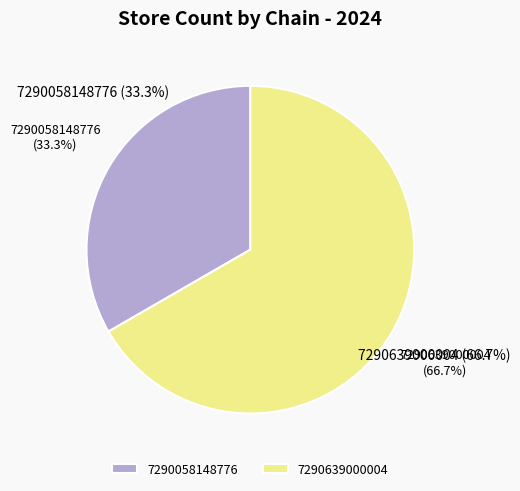

True or false: 7290639000004 accounts for 78% of the total.

False